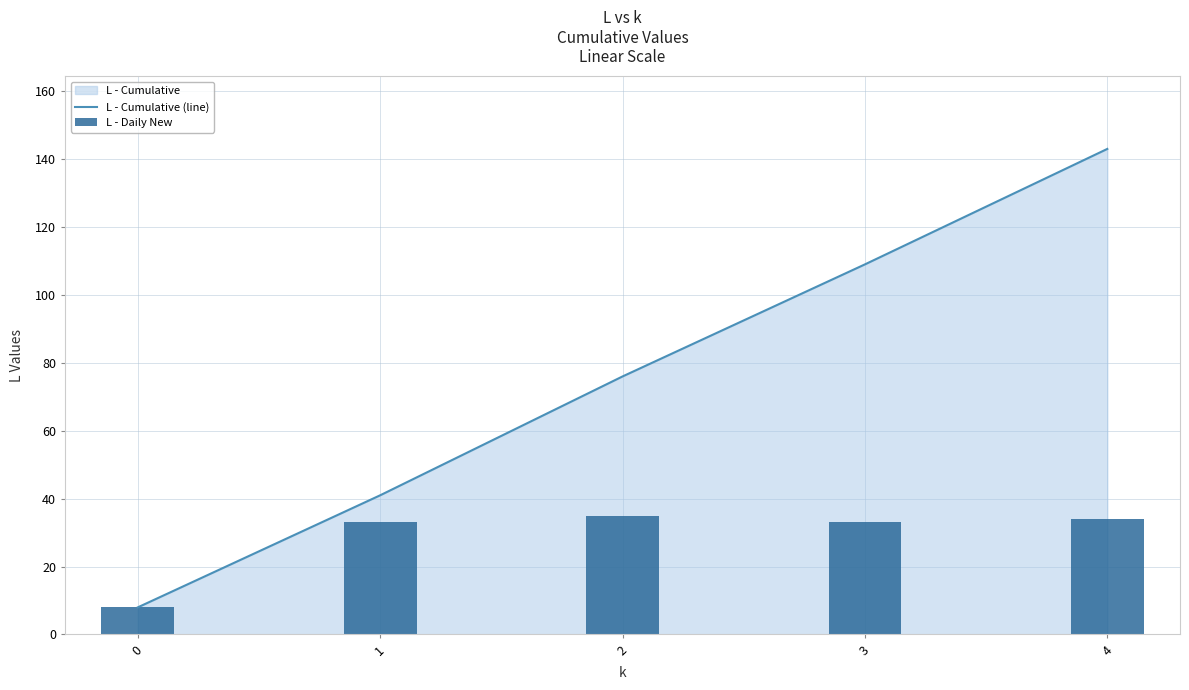

Reading right to left, what are all the values shown in this chart?

L - Cumulative (line): 143	109	76	41	8
L - Daily New: 34	33	35	33	8